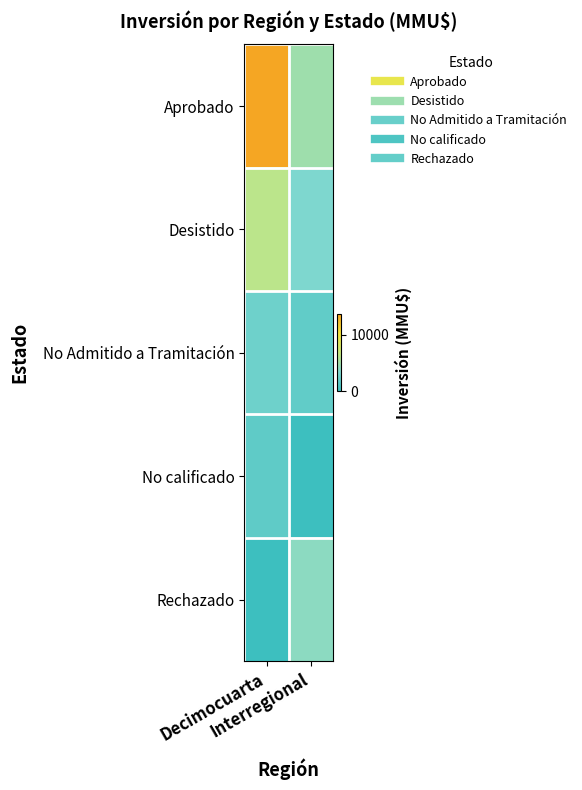

Reading left to right, transcribe all the data shown in this chart.

Aprobado: Decimocuarta=13557	Interregional=4834
Desistido: Decimocuarta=6150	Interregional=3300
No Admitido a Tramitación: Decimocuarta=2504	Interregional=1856
No calificado: Decimocuarta=1800	Interregional=0
Rechazado: Decimocuarta=0	Interregional=4000